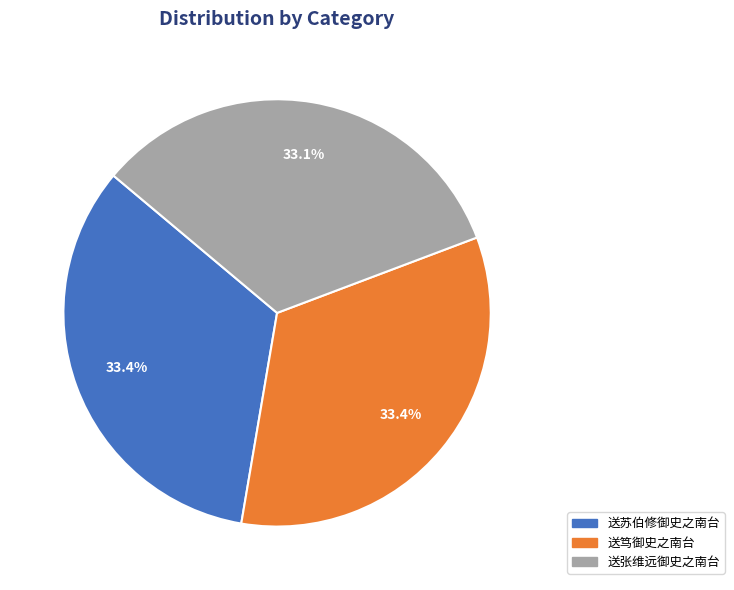

What is the ratio of the value at 送笃御史之南台 to the value at 送张维远御史之南台?

1.0